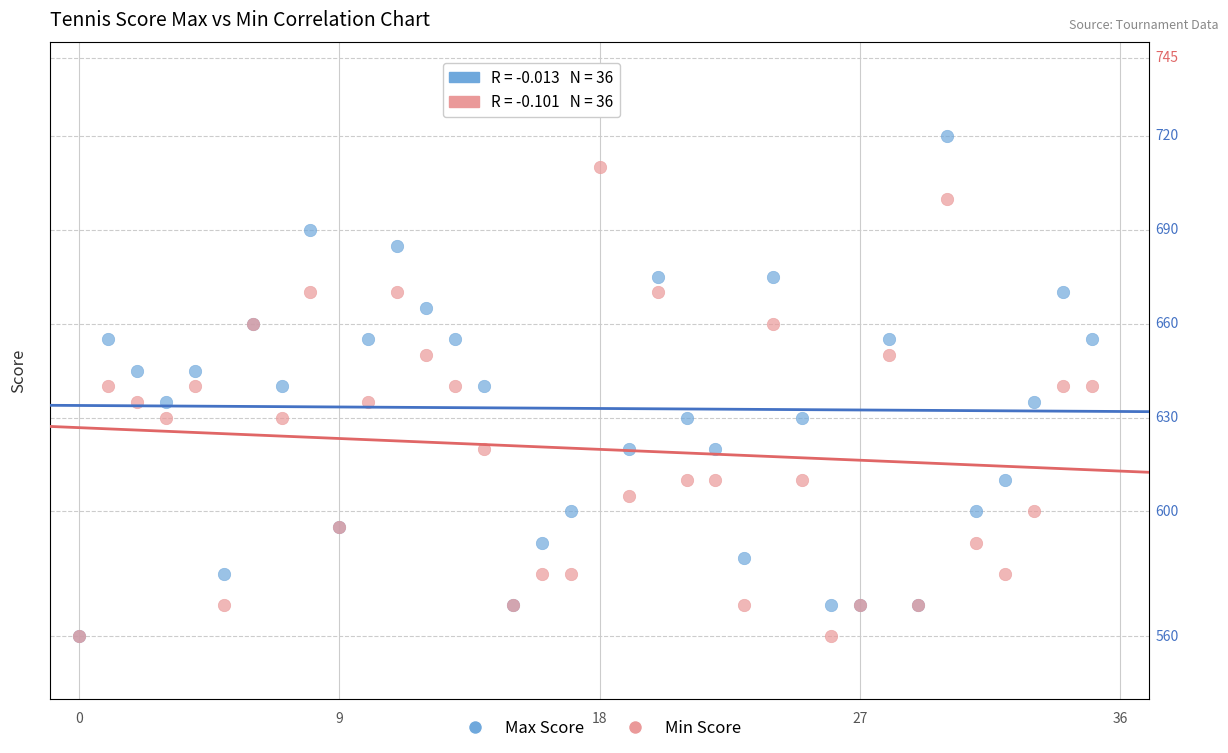

What are all the series names shown in the legend?

Max Score, Min Score